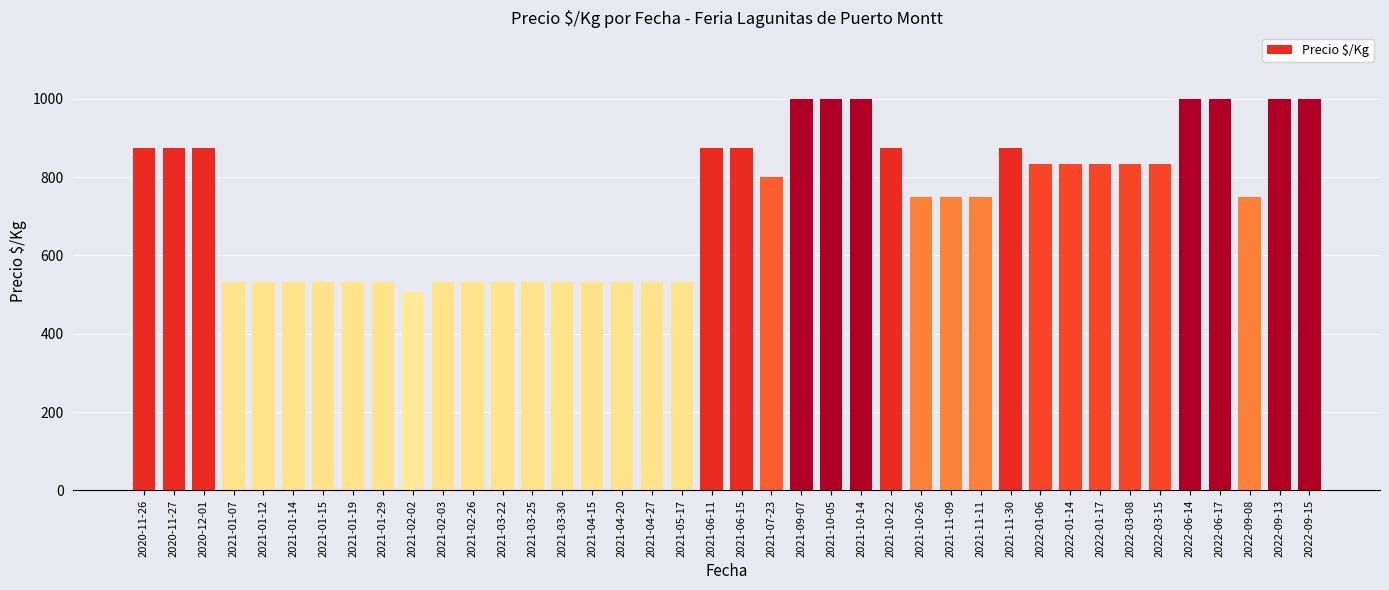

What is the label of the 35th bar from the right?

2021-01-14